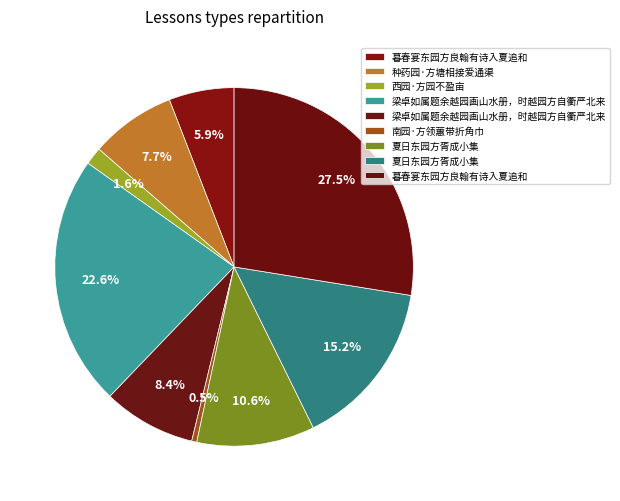

How many slices are in this pie chart?

9